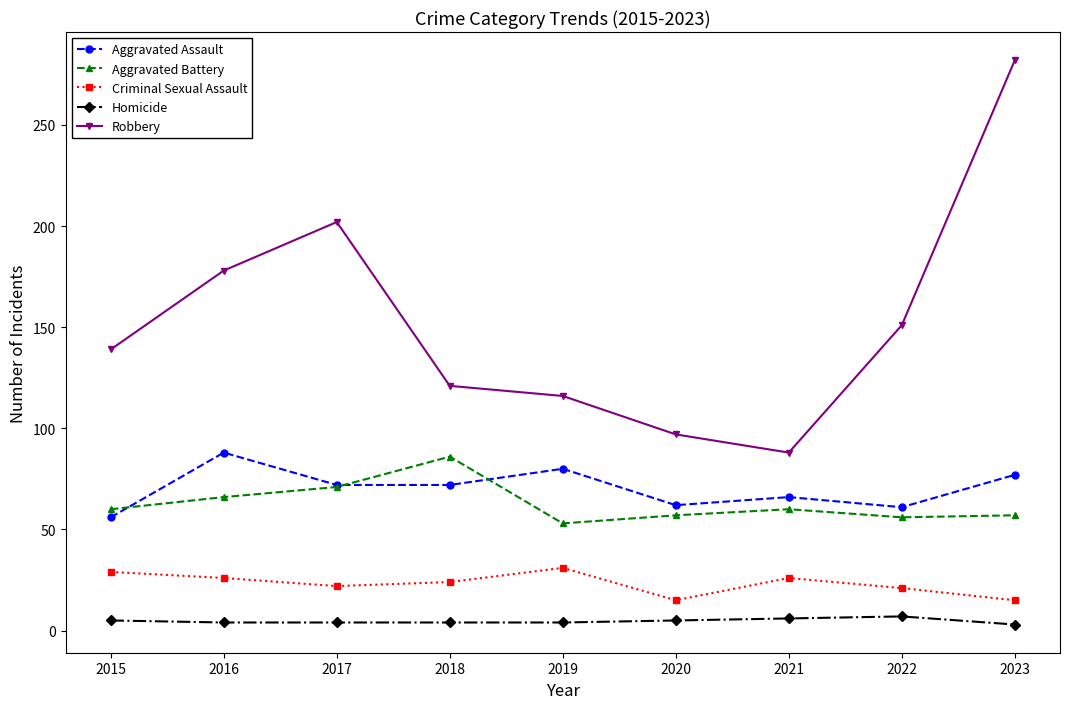

Which category has the highest value in the Aggravated Battery series?

2018